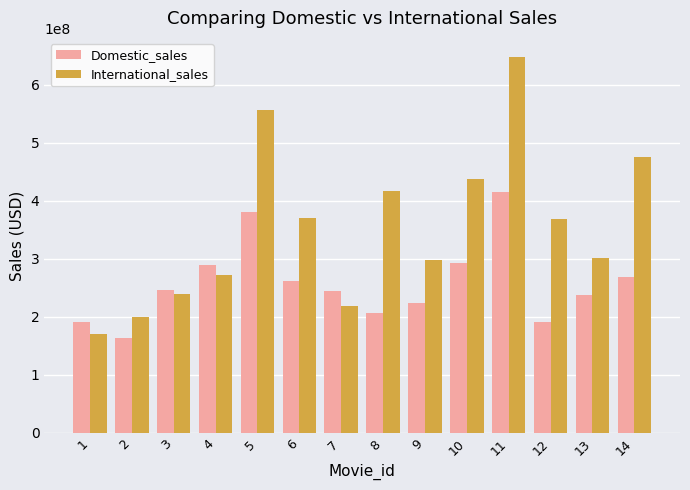

Which series changed the most between 5 and 12?

Domestic_sales